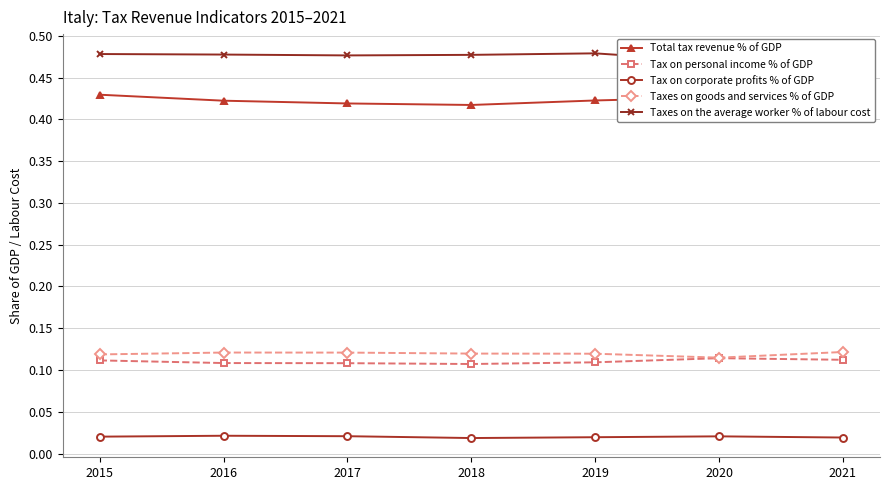

Is the value of Taxes on the average worker % of labour cost at 2015 greater than the value of Tax on personal income % of GDP at 2020?

Yes